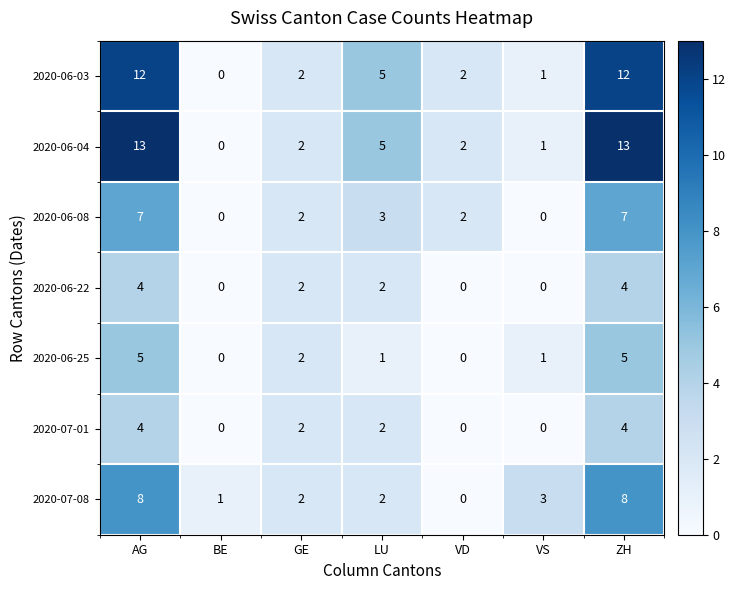

How many 2020-06-22 values are between 0 and 4?

7